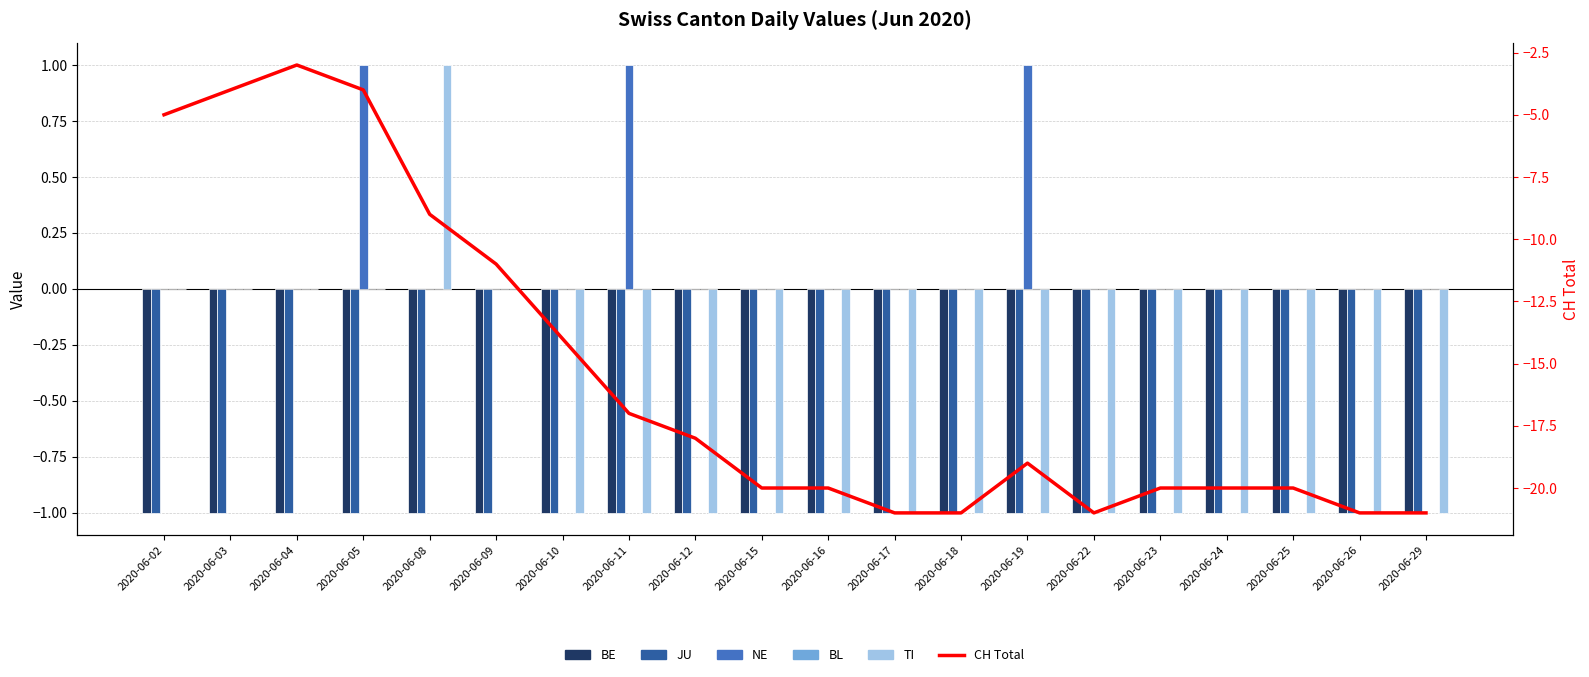

Are the bars horizontal?

No